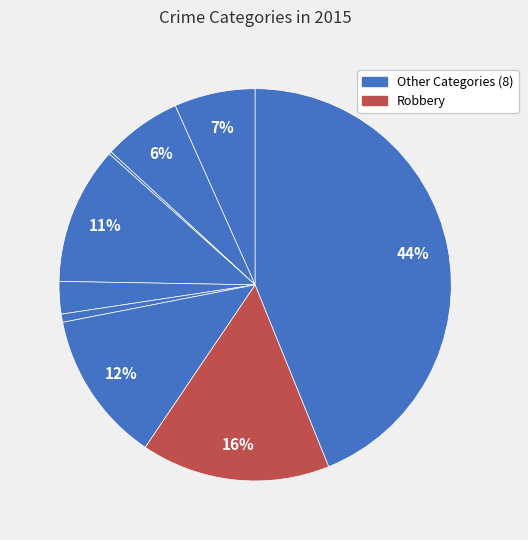

To the nearest percent, what is the average slice percentage?

11%